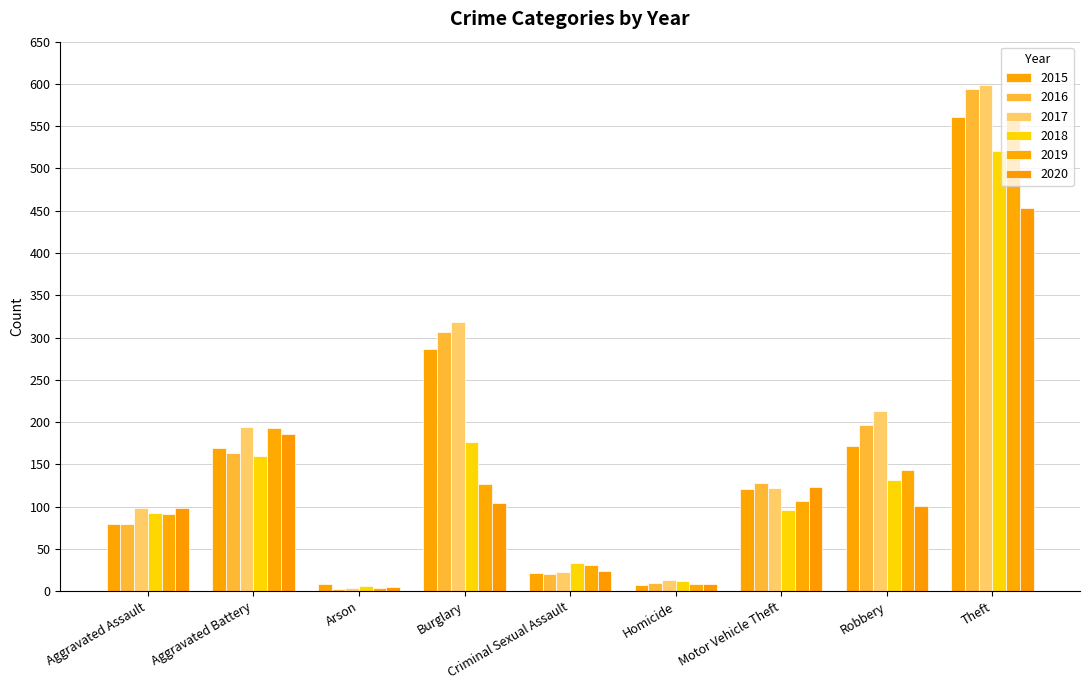

How many series are shown in this chart?

6